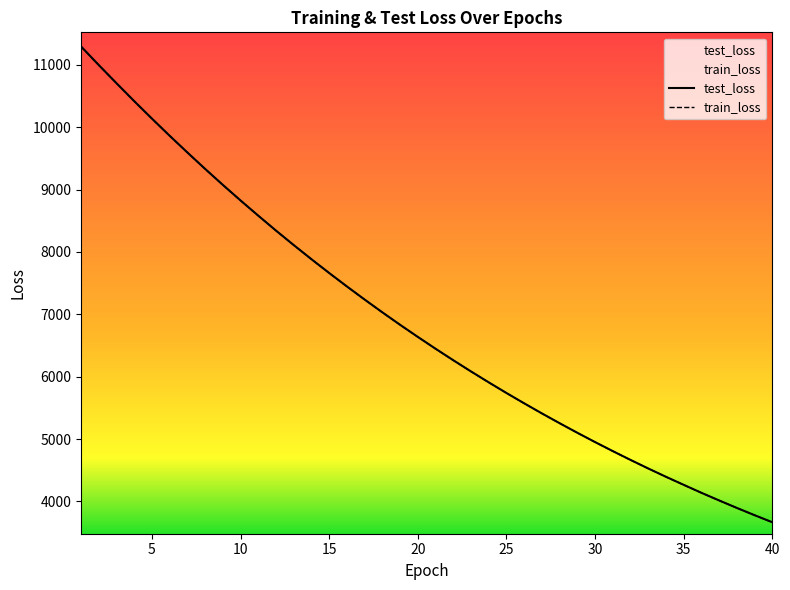

True or false: test_loss has a value of 9191.8 at 28.

False